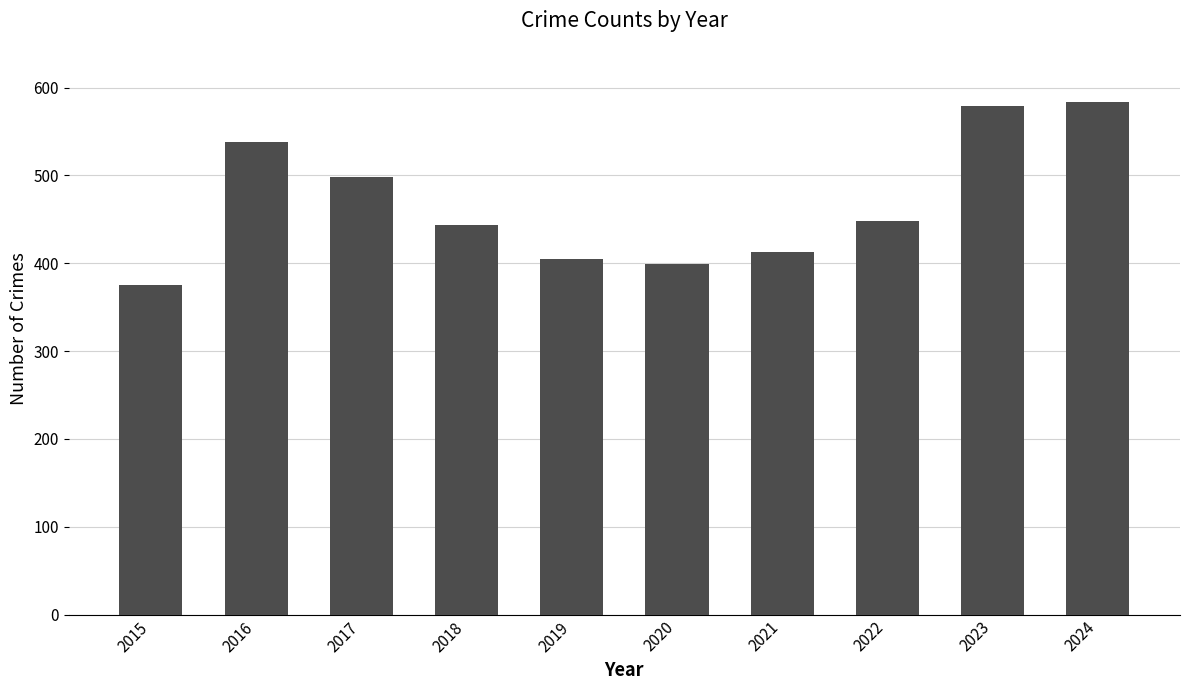

What is the value of the 2nd bar from the left?

538